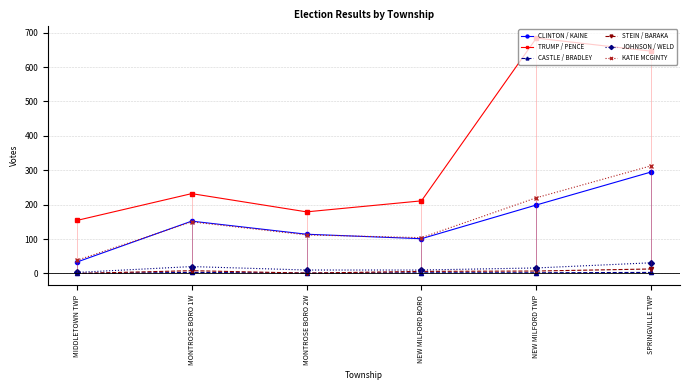

At which category does the chart reach its peak across all series?

NEW MILFORD TWP